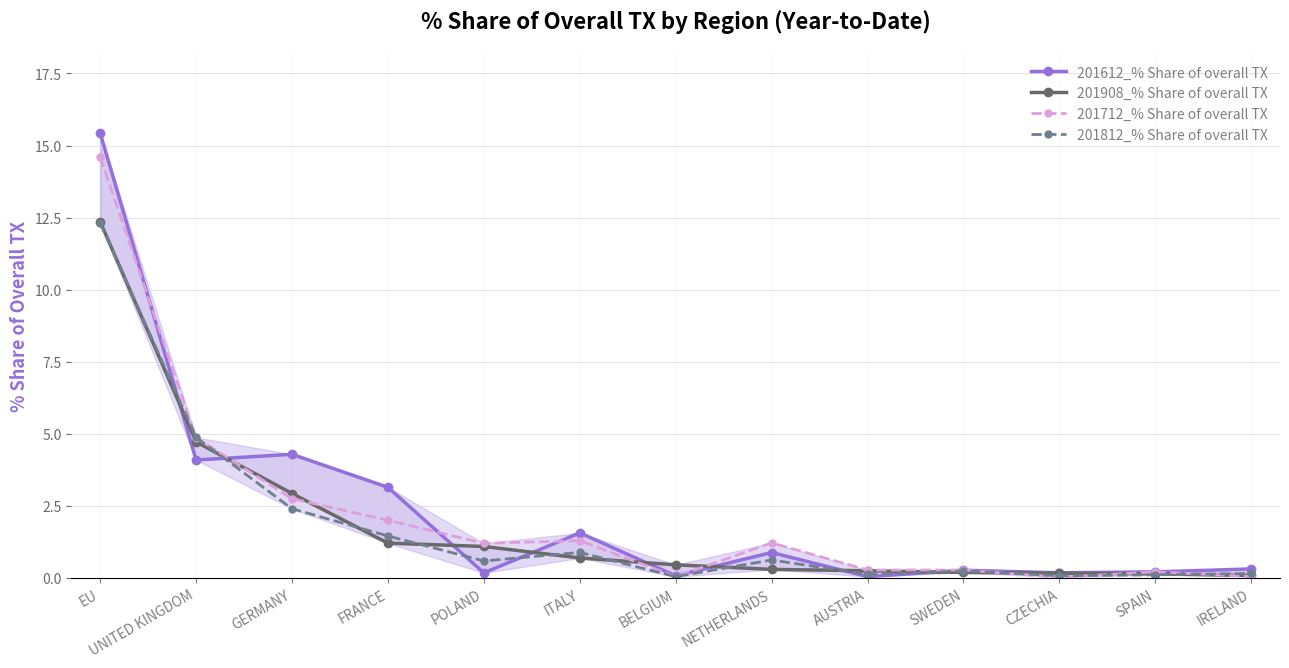

What are all the series names shown in the legend?

201612_% Share of overall TX, 201908_% Share of overall TX, 201712_% Share of overall TX, 201812_% Share of overall TX